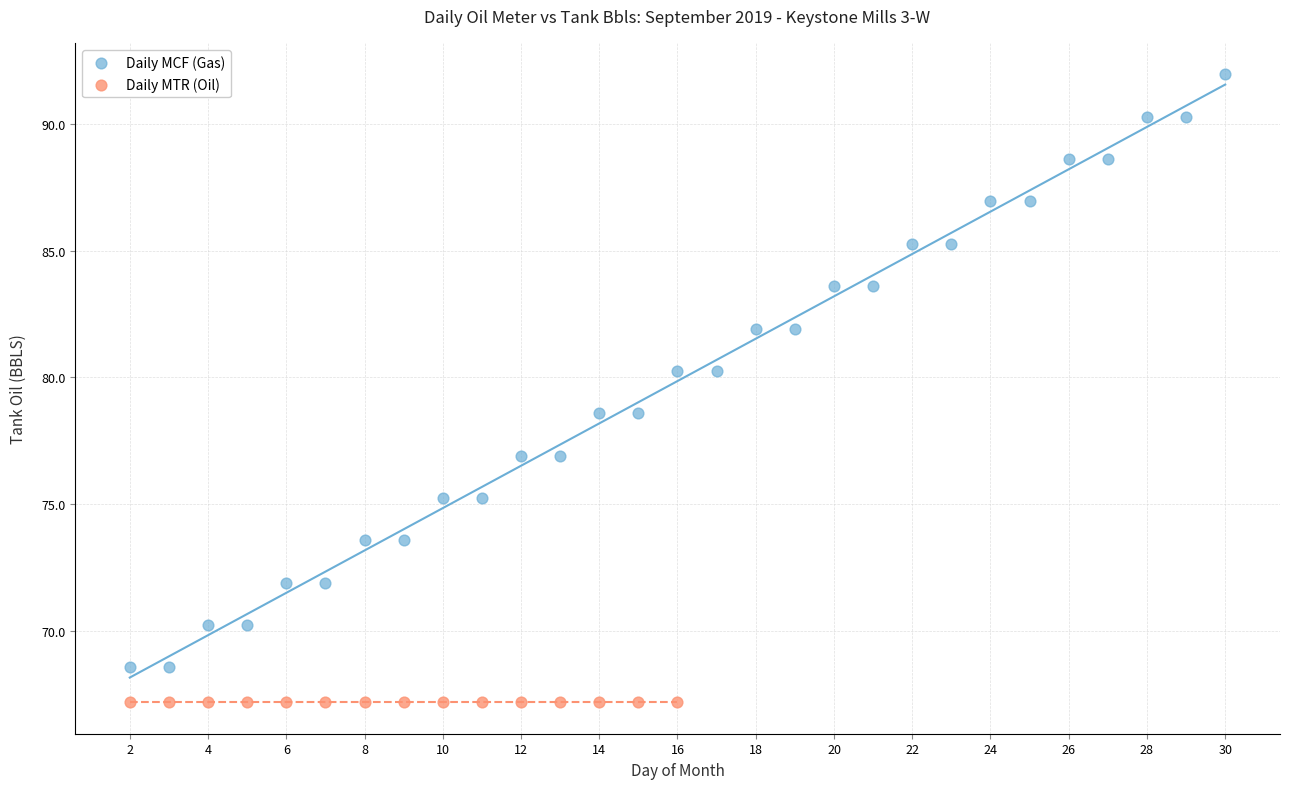

Which series contains the highest Y value?

Daily MCF (Gas)